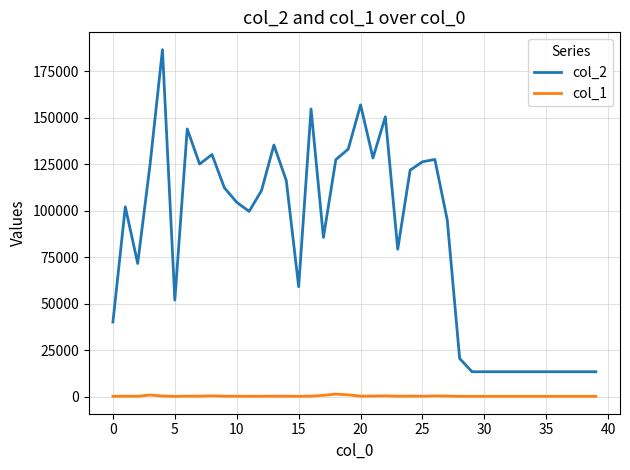

List the series in order of their peak value, lowest first.

col_1, col_2